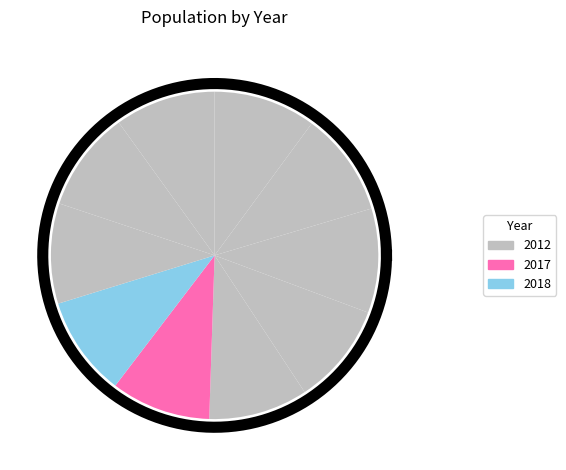

Is there a majority slice in this chart?

No